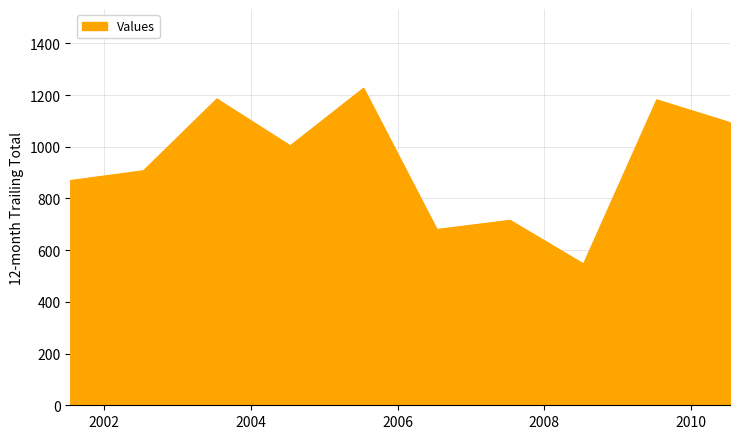

What is the average value?

940.7